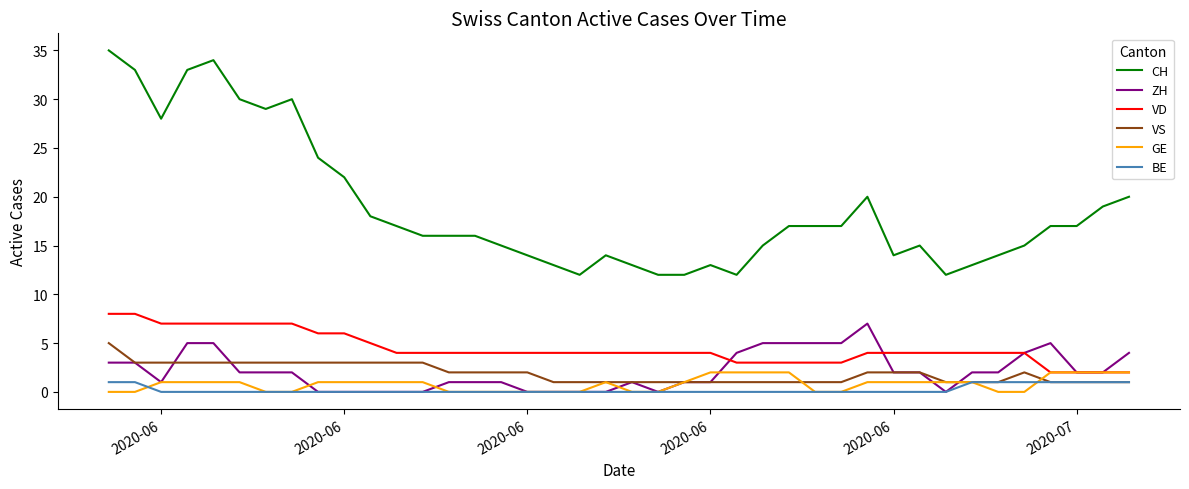

Count the number of data series in this chart.

6